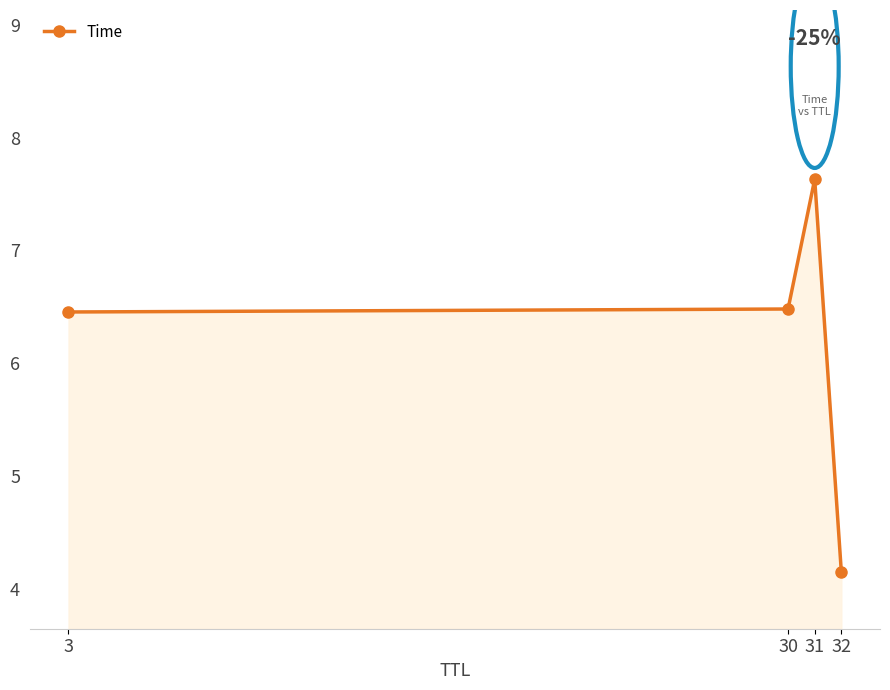

What is the difference between the maximum and minimum values?

3.5